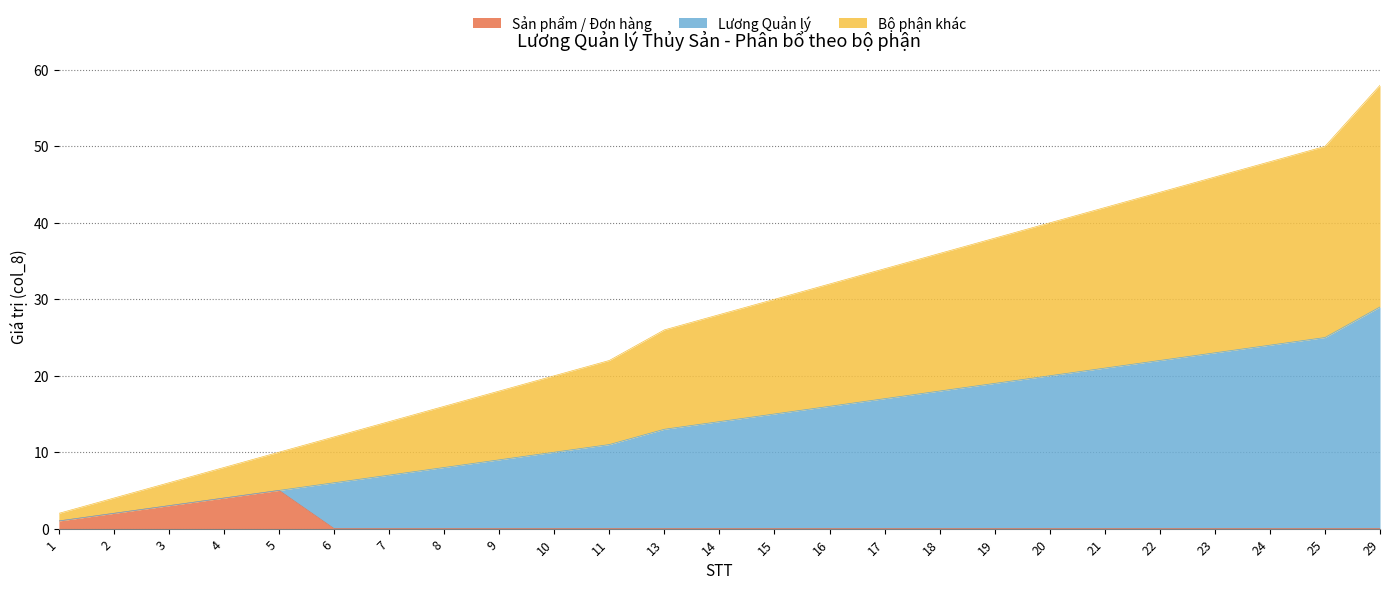

At which category is the sum across all series the highest?

29